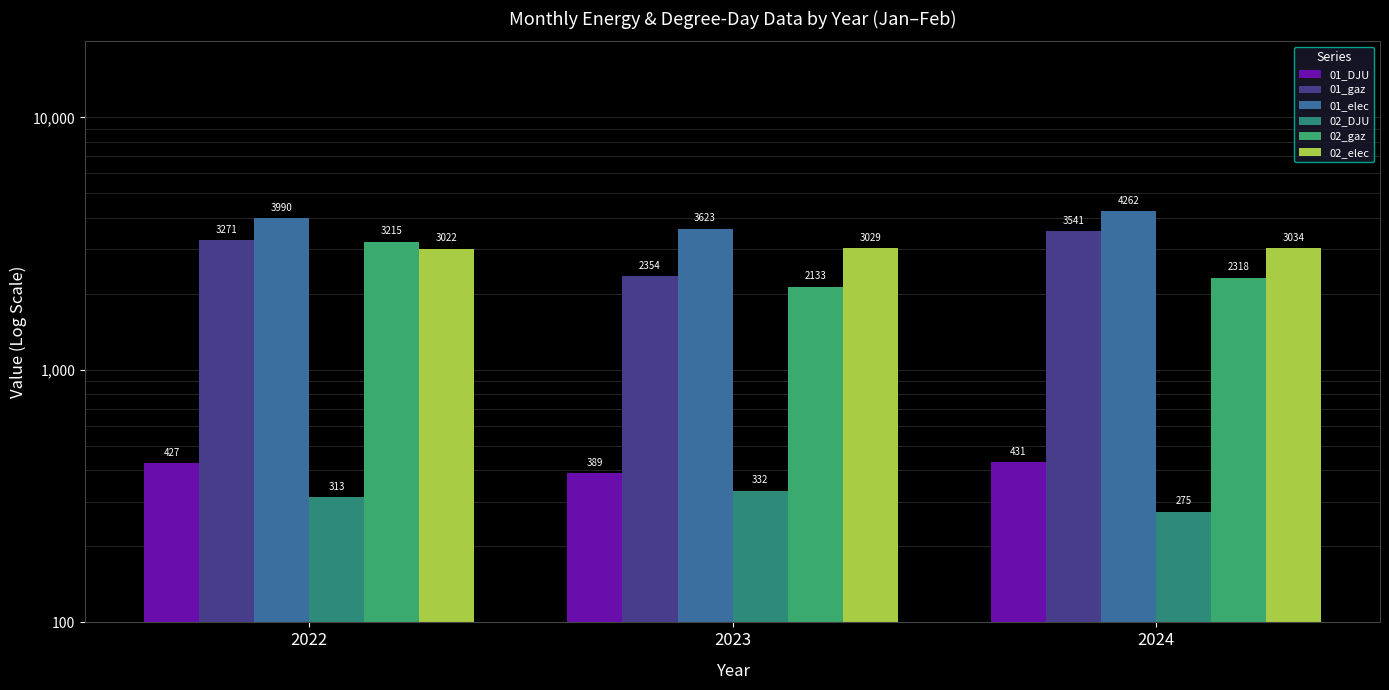

Is it true that 01_elec equals 3623.2 at 2023?

True